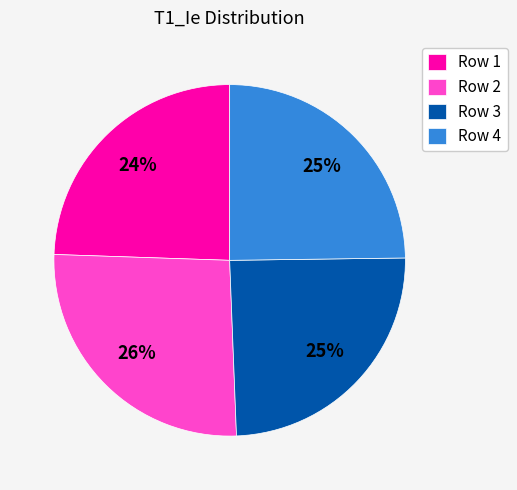

How many segments does this pie chart have?

4